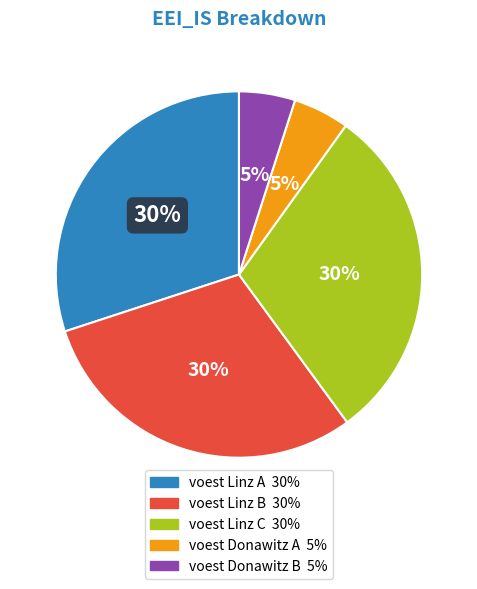

How many segments does this pie chart have?

5